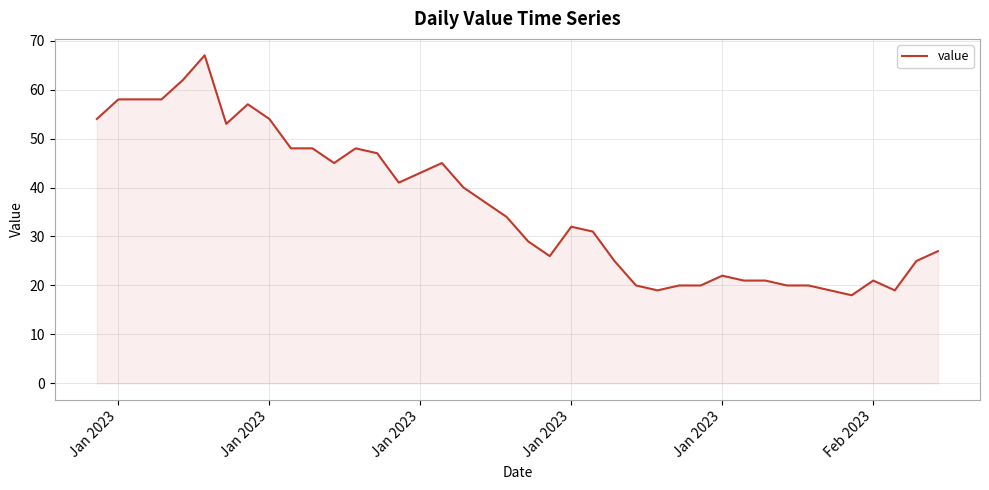

What is the greatest value displayed?

67